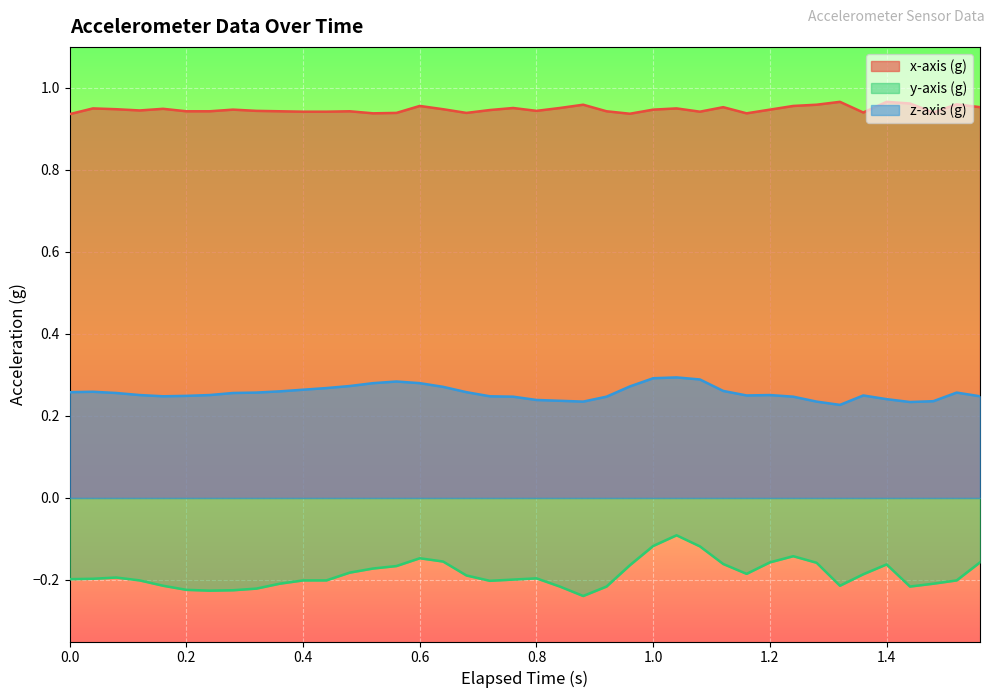

True or false: x-axis (g) and z-axis (g) intersect in this chart.

False